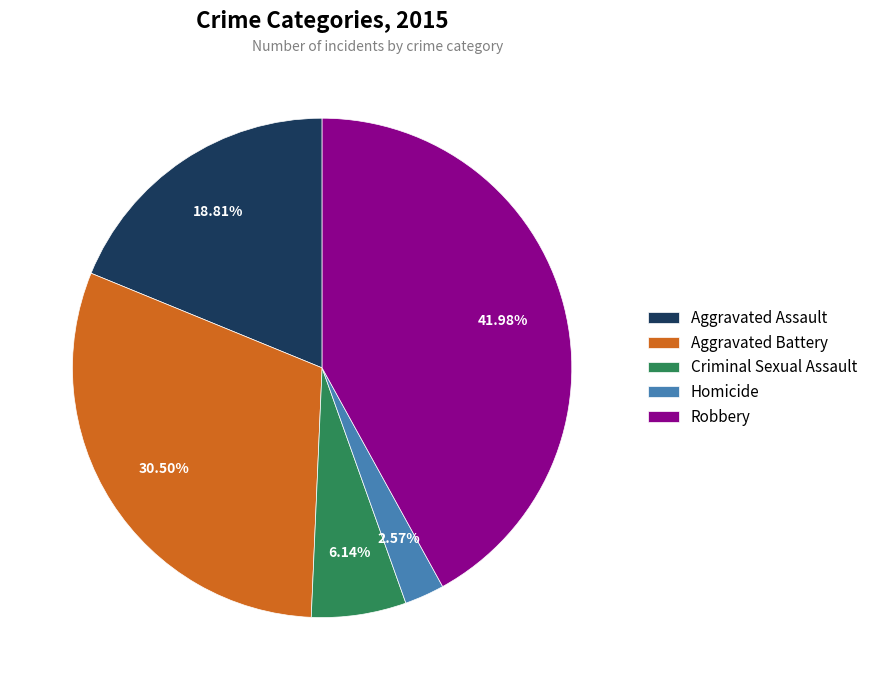

What is the smallest slice in the pie chart?

Homicide